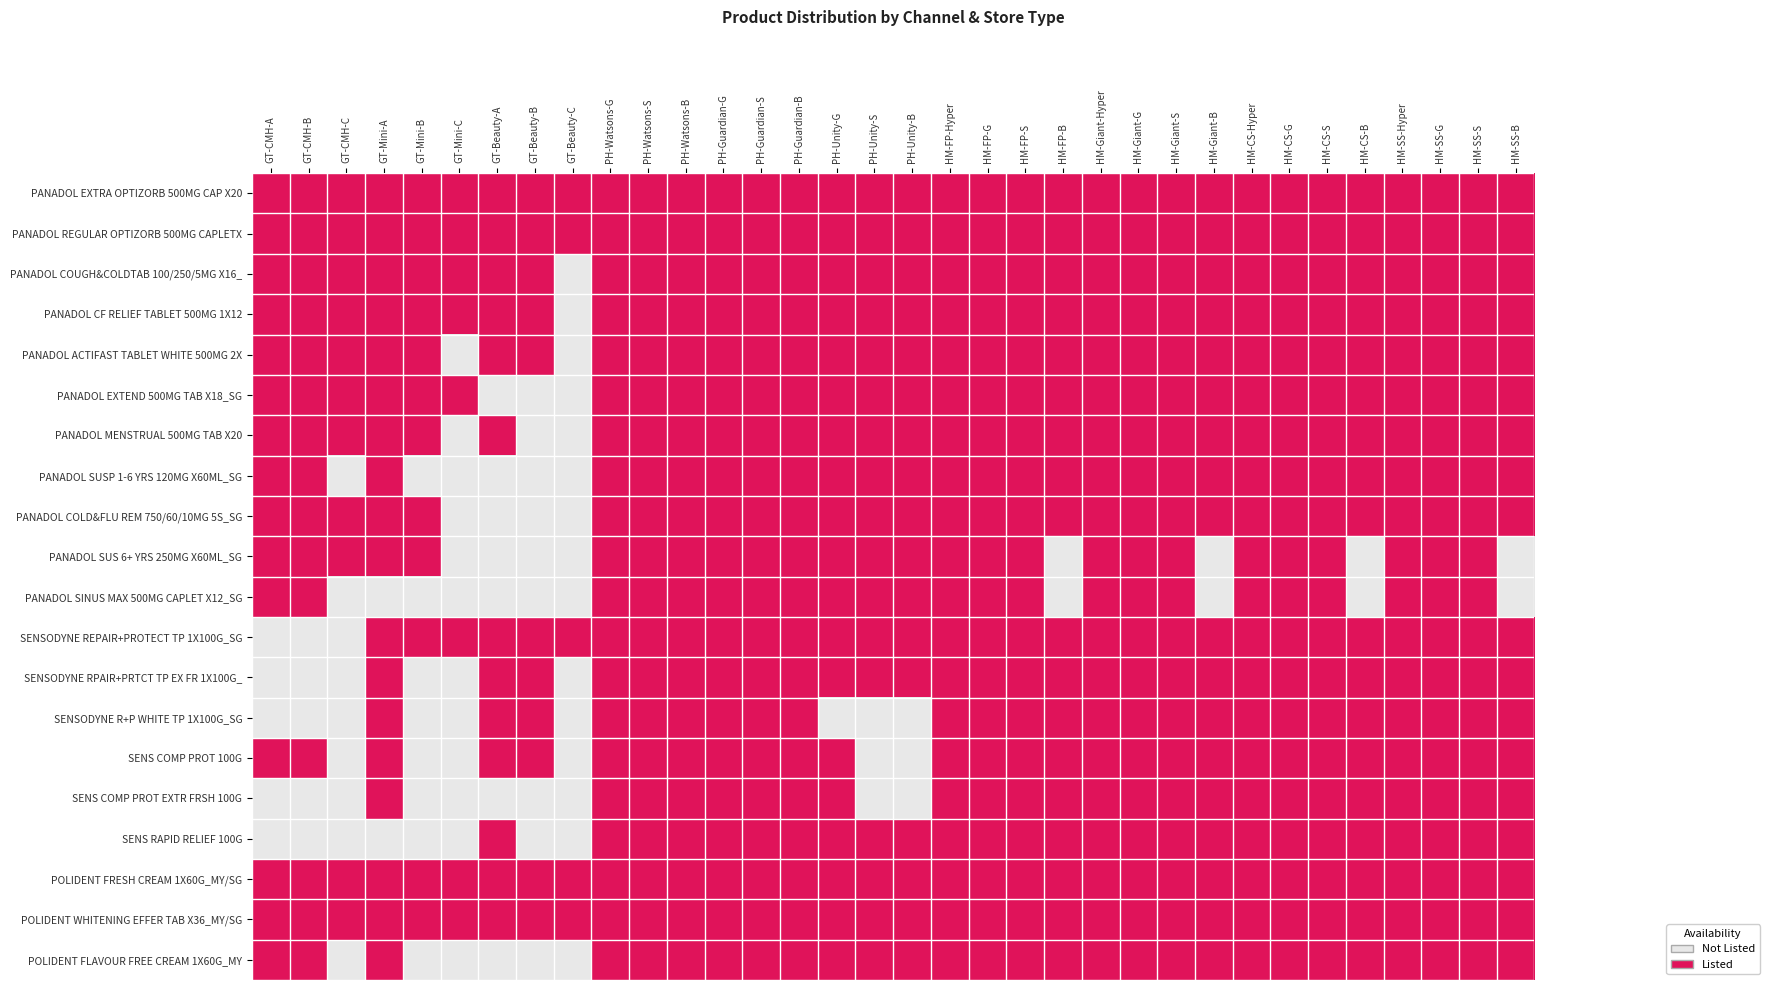

Reading right to left, extract all data points from this chart.

PANADOL EXTRA OPTIZORB 500MG CAP X20: HM-SS-B=1	HM-SS-S=1	HM-SS-G=1	HM-SS-Hyper=1	HM-CS-B=1	HM-CS-S=1	HM-CS-G=1	HM-CS-Hyper=1	HM-Giant-B=1	HM-Giant-S=1	HM-Giant-G=1	HM-Giant-Hyper=1	HM-FP-B=1	HM-FP-S=1	HM-FP-G=1	HM-FP-Hyper=1	PH-Unity-B=1	PH-Unity-S=1	PH-Unity-G=1	PH-Guardian-B=1	PH-Guardian-S=1	PH-Guardian-G=1	PH-Watsons-B=1	PH-Watsons-S=1	PH-Watsons-G=1	GT-Beauty-C=1	GT-Beauty-B=1	GT-Beauty-A=1	GT-Mini-C=1	GT-Mini-B=1	GT-Mini-A=1	GT-CMH-C=1	GT-CMH-B=1	GT-CMH-A=1
PANADOL REGULAR OPTIZORB 500MG CAPLETX: HM-SS-B=1	HM-SS-S=1	HM-SS-G=1	HM-SS-Hyper=1	HM-CS-B=1	HM-CS-S=1	HM-CS-G=1	HM-CS-Hyper=1	HM-Giant-B=1	HM-Giant-S=1	HM-Giant-G=1	HM-Giant-Hyper=1	HM-FP-B=1	HM-FP-S=1	HM-FP-G=1	HM-FP-Hyper=1	PH-Unity-B=1	PH-Unity-S=1	PH-Unity-G=1	PH-Guardian-B=1	PH-Guardian-S=1	PH-Guardian-G=1	PH-Watsons-B=1	PH-Watsons-S=1	PH-Watsons-G=1	GT-Beauty-C=1	GT-Beauty-B=1	GT-Beauty-A=1	GT-Mini-C=1	GT-Mini-B=1	GT-Mini-A=1	GT-CMH-C=1	GT-CMH-B=1	GT-CMH-A=1
PANADOL COUGH&COLDTAB 100/250/5MG X16_: HM-SS-B=1	HM-SS-S=1	HM-SS-G=1	HM-SS-Hyper=1	HM-CS-B=1	HM-CS-S=1	HM-CS-G=1	HM-CS-Hyper=1	HM-Giant-B=1	HM-Giant-S=1	HM-Giant-G=1	HM-Giant-Hyper=1	HM-FP-B=1	HM-FP-S=1	HM-FP-G=1	HM-FP-Hyper=1	PH-Unity-B=1	PH-Unity-S=1	PH-Unity-G=1	PH-Guardian-B=1	PH-Guardian-S=1	PH-Guardian-G=1	PH-Watsons-B=1	PH-Watsons-S=1	PH-Watsons-G=1	GT-Beauty-C=0	GT-Beauty-B=1	GT-Beauty-A=1	GT-Mini-C=1	GT-Mini-B=1	GT-Mini-A=1	GT-CMH-C=1	GT-CMH-B=1	GT-CMH-A=1
PANADOL CF RELIEF TABLET 500MG 1X12: HM-SS-B=1	HM-SS-S=1	HM-SS-G=1	HM-SS-Hyper=1	HM-CS-B=1	HM-CS-S=1	HM-CS-G=1	HM-CS-Hyper=1	HM-Giant-B=1	HM-Giant-S=1	HM-Giant-G=1	HM-Giant-Hyper=1	HM-FP-B=1	HM-FP-S=1	HM-FP-G=1	HM-FP-Hyper=1	PH-Unity-B=1	PH-Unity-S=1	PH-Unity-G=1	PH-Guardian-B=1	PH-Guardian-S=1	PH-Guardian-G=1	PH-Watsons-B=1	PH-Watsons-S=1	PH-Watsons-G=1	GT-Beauty-C=0	GT-Beauty-B=1	GT-Beauty-A=1	GT-Mini-C=1	GT-Mini-B=1	GT-Mini-A=1	GT-CMH-C=1	GT-CMH-B=1	GT-CMH-A=1
PANADOL ACTIFAST TABLET WHITE 500MG 2X: HM-SS-B=1	HM-SS-S=1	HM-SS-G=1	HM-SS-Hyper=1	HM-CS-B=1	HM-CS-S=1	HM-CS-G=1	HM-CS-Hyper=1	HM-Giant-B=1	HM-Giant-S=1	HM-Giant-G=1	HM-Giant-Hyper=1	HM-FP-B=1	HM-FP-S=1	HM-FP-G=1	HM-FP-Hyper=1	PH-Unity-B=1	PH-Unity-S=1	PH-Unity-G=1	PH-Guardian-B=1	PH-Guardian-S=1	PH-Guardian-G=1	PH-Watsons-B=1	PH-Watsons-S=1	PH-Watsons-G=1	GT-Beauty-C=0	GT-Beauty-B=1	GT-Beauty-A=1	GT-Mini-C=0	GT-Mini-B=1	GT-Mini-A=1	GT-CMH-C=1	GT-CMH-B=1	GT-CMH-A=1
PANADOL EXTEND 500MG TAB X18_SG: HM-SS-B=1	HM-SS-S=1	HM-SS-G=1	HM-SS-Hyper=1	HM-CS-B=1	HM-CS-S=1	HM-CS-G=1	HM-CS-Hyper=1	HM-Giant-B=1	HM-Giant-S=1	HM-Giant-G=1	HM-Giant-Hyper=1	HM-FP-B=1	HM-FP-S=1	HM-FP-G=1	HM-FP-Hyper=1	PH-Unity-B=1	PH-Unity-S=1	PH-Unity-G=1	PH-Guardian-B=1	PH-Guardian-S=1	PH-Guardian-G=1	PH-Watsons-B=1	PH-Watsons-S=1	PH-Watsons-G=1	GT-Beauty-C=0	GT-Beauty-B=0	GT-Beauty-A=0	GT-Mini-C=1	GT-Mini-B=1	GT-Mini-A=1	GT-CMH-C=1	GT-CMH-B=1	GT-CMH-A=1
PANADOL MENSTRUAL 500MG TAB X20: HM-SS-B=1	HM-SS-S=1	HM-SS-G=1	HM-SS-Hyper=1	HM-CS-B=1	HM-CS-S=1	HM-CS-G=1	HM-CS-Hyper=1	HM-Giant-B=1	HM-Giant-S=1	HM-Giant-G=1	HM-Giant-Hyper=1	HM-FP-B=1	HM-FP-S=1	HM-FP-G=1	HM-FP-Hyper=1	PH-Unity-B=1	PH-Unity-S=1	PH-Unity-G=1	PH-Guardian-B=1	PH-Guardian-S=1	PH-Guardian-G=1	PH-Watsons-B=1	PH-Watsons-S=1	PH-Watsons-G=1	GT-Beauty-C=0	GT-Beauty-B=0	GT-Beauty-A=1	GT-Mini-C=0	GT-Mini-B=1	GT-Mini-A=1	GT-CMH-C=1	GT-CMH-B=1	GT-CMH-A=1
PANADOL SUSP 1-6 YRS 120MG X60ML_SG: HM-SS-B=1	HM-SS-S=1	HM-SS-G=1	HM-SS-Hyper=1	HM-CS-B=1	HM-CS-S=1	HM-CS-G=1	HM-CS-Hyper=1	HM-Giant-B=1	HM-Giant-S=1	HM-Giant-G=1	HM-Giant-Hyper=1	HM-FP-B=1	HM-FP-S=1	HM-FP-G=1	HM-FP-Hyper=1	PH-Unity-B=1	PH-Unity-S=1	PH-Unity-G=1	PH-Guardian-B=1	PH-Guardian-S=1	PH-Guardian-G=1	PH-Watsons-B=1	PH-Watsons-S=1	PH-Watsons-G=1	GT-Beauty-C=0	GT-Beauty-B=0	GT-Beauty-A=0	GT-Mini-C=0	GT-Mini-B=0	GT-Mini-A=1	GT-CMH-C=0	GT-CMH-B=1	GT-CMH-A=1
PANADOL COLD&FLU REM 750/60/10MG 5S_SG: HM-SS-B=1	HM-SS-S=1	HM-SS-G=1	HM-SS-Hyper=1	HM-CS-B=1	HM-CS-S=1	HM-CS-G=1	HM-CS-Hyper=1	HM-Giant-B=1	HM-Giant-S=1	HM-Giant-G=1	HM-Giant-Hyper=1	HM-FP-B=1	HM-FP-S=1	HM-FP-G=1	HM-FP-Hyper=1	PH-Unity-B=1	PH-Unity-S=1	PH-Unity-G=1	PH-Guardian-B=1	PH-Guardian-S=1	PH-Guardian-G=1	PH-Watsons-B=1	PH-Watsons-S=1	PH-Watsons-G=1	GT-Beauty-C=0	GT-Beauty-B=0	GT-Beauty-A=0	GT-Mini-C=0	GT-Mini-B=1	GT-Mini-A=1	GT-CMH-C=1	GT-CMH-B=1	GT-CMH-A=1
PANADOL SUS 6+ YRS 250MG X60ML_SG: HM-SS-B=0	HM-SS-S=1	HM-SS-G=1	HM-SS-Hyper=1	HM-CS-B=0	HM-CS-S=1	HM-CS-G=1	HM-CS-Hyper=1	HM-Giant-B=0	HM-Giant-S=1	HM-Giant-G=1	HM-Giant-Hyper=1	HM-FP-B=0	HM-FP-S=1	HM-FP-G=1	HM-FP-Hyper=1	PH-Unity-B=1	PH-Unity-S=1	PH-Unity-G=1	PH-Guardian-B=1	PH-Guardian-S=1	PH-Guardian-G=1	PH-Watsons-B=1	PH-Watsons-S=1	PH-Watsons-G=1	GT-Beauty-C=0	GT-Beauty-B=0	GT-Beauty-A=0	GT-Mini-C=0	GT-Mini-B=1	GT-Mini-A=1	GT-CMH-C=1	GT-CMH-B=1	GT-CMH-A=1
PANADOL SINUS MAX 500MG CAPLET X12_SG: HM-SS-B=0	HM-SS-S=1	HM-SS-G=1	HM-SS-Hyper=1	HM-CS-B=0	HM-CS-S=1	HM-CS-G=1	HM-CS-Hyper=1	HM-Giant-B=0	HM-Giant-S=1	HM-Giant-G=1	HM-Giant-Hyper=1	HM-FP-B=0	HM-FP-S=1	HM-FP-G=1	HM-FP-Hyper=1	PH-Unity-B=1	PH-Unity-S=1	PH-Unity-G=1	PH-Guardian-B=1	PH-Guardian-S=1	PH-Guardian-G=1	PH-Watsons-B=1	PH-Watsons-S=1	PH-Watsons-G=1	GT-Beauty-C=0	GT-Beauty-B=0	GT-Beauty-A=0	GT-Mini-C=0	GT-Mini-B=0	GT-Mini-A=0	GT-CMH-C=0	GT-CMH-B=1	GT-CMH-A=1
SENSODYNE REPAIR+PROTECT TP 1X100G_SG: HM-SS-B=1	HM-SS-S=1	HM-SS-G=1	HM-SS-Hyper=1	HM-CS-B=1	HM-CS-S=1	HM-CS-G=1	HM-CS-Hyper=1	HM-Giant-B=1	HM-Giant-S=1	HM-Giant-G=1	HM-Giant-Hyper=1	HM-FP-B=1	HM-FP-S=1	HM-FP-G=1	HM-FP-Hyper=1	PH-Unity-B=1	PH-Unity-S=1	PH-Unity-G=1	PH-Guardian-B=1	PH-Guardian-S=1	PH-Guardian-G=1	PH-Watsons-B=1	PH-Watsons-S=1	PH-Watsons-G=1	GT-Beauty-C=1	GT-Beauty-B=1	GT-Beauty-A=1	GT-Mini-C=1	GT-Mini-B=1	GT-Mini-A=1	GT-CMH-C=0	GT-CMH-B=0	GT-CMH-A=0
SENSODYNE RPAIR+PRTCT TP EX FR 1X100G_: HM-SS-B=1	HM-SS-S=1	HM-SS-G=1	HM-SS-Hyper=1	HM-CS-B=1	HM-CS-S=1	HM-CS-G=1	HM-CS-Hyper=1	HM-Giant-B=1	HM-Giant-S=1	HM-Giant-G=1	HM-Giant-Hyper=1	HM-FP-B=1	HM-FP-S=1	HM-FP-G=1	HM-FP-Hyper=1	PH-Unity-B=1	PH-Unity-S=1	PH-Unity-G=1	PH-Guardian-B=1	PH-Guardian-S=1	PH-Guardian-G=1	PH-Watsons-B=1	PH-Watsons-S=1	PH-Watsons-G=1	GT-Beauty-C=0	GT-Beauty-B=1	GT-Beauty-A=1	GT-Mini-C=0	GT-Mini-B=0	GT-Mini-A=1	GT-CMH-C=0	GT-CMH-B=0	GT-CMH-A=0
SENSODYNE R+P WHITE TP 1X100G_SG: HM-SS-B=1	HM-SS-S=1	HM-SS-G=1	HM-SS-Hyper=1	HM-CS-B=1	HM-CS-S=1	HM-CS-G=1	HM-CS-Hyper=1	HM-Giant-B=1	HM-Giant-S=1	HM-Giant-G=1	HM-Giant-Hyper=1	HM-FP-B=1	HM-FP-S=1	HM-FP-G=1	HM-FP-Hyper=1	PH-Unity-B=0	PH-Unity-S=0	PH-Unity-G=0	PH-Guardian-B=1	PH-Guardian-S=1	PH-Guardian-G=1	PH-Watsons-B=1	PH-Watsons-S=1	PH-Watsons-G=1	GT-Beauty-C=0	GT-Beauty-B=1	GT-Beauty-A=1	GT-Mini-C=0	GT-Mini-B=0	GT-Mini-A=1	GT-CMH-C=0	GT-CMH-B=0	GT-CMH-A=0
SENS COMP PROT 100G: HM-SS-B=1	HM-SS-S=1	HM-SS-G=1	HM-SS-Hyper=1	HM-CS-B=1	HM-CS-S=1	HM-CS-G=1	HM-CS-Hyper=1	HM-Giant-B=1	HM-Giant-S=1	HM-Giant-G=1	HM-Giant-Hyper=1	HM-FP-B=1	HM-FP-S=1	HM-FP-G=1	HM-FP-Hyper=1	PH-Unity-B=0	PH-Unity-S=0	PH-Unity-G=1	PH-Guardian-B=1	PH-Guardian-S=1	PH-Guardian-G=1	PH-Watsons-B=1	PH-Watsons-S=1	PH-Watsons-G=1	GT-Beauty-C=0	GT-Beauty-B=1	GT-Beauty-A=1	GT-Mini-C=0	GT-Mini-B=0	GT-Mini-A=1	GT-CMH-C=0	GT-CMH-B=1	GT-CMH-A=1
SENS COMP PROT EXTR FRSH 100G: HM-SS-B=1	HM-SS-S=1	HM-SS-G=1	HM-SS-Hyper=1	HM-CS-B=1	HM-CS-S=1	HM-CS-G=1	HM-CS-Hyper=1	HM-Giant-B=1	HM-Giant-S=1	HM-Giant-G=1	HM-Giant-Hyper=1	HM-FP-B=1	HM-FP-S=1	HM-FP-G=1	HM-FP-Hyper=1	PH-Unity-B=0	PH-Unity-S=0	PH-Unity-G=1	PH-Guardian-B=1	PH-Guardian-S=1	PH-Guardian-G=1	PH-Watsons-B=1	PH-Watsons-S=1	PH-Watsons-G=1	GT-Beauty-C=0	GT-Beauty-B=0	GT-Beauty-A=0	GT-Mini-C=0	GT-Mini-B=0	GT-Mini-A=1	GT-CMH-C=0	GT-CMH-B=0	GT-CMH-A=0
SENS RAPID RELIEF 100G: HM-SS-B=1	HM-SS-S=1	HM-SS-G=1	HM-SS-Hyper=1	HM-CS-B=1	HM-CS-S=1	HM-CS-G=1	HM-CS-Hyper=1	HM-Giant-B=1	HM-Giant-S=1	HM-Giant-G=1	HM-Giant-Hyper=1	HM-FP-B=1	HM-FP-S=1	HM-FP-G=1	HM-FP-Hyper=1	PH-Unity-B=1	PH-Unity-S=1	PH-Unity-G=1	PH-Guardian-B=1	PH-Guardian-S=1	PH-Guardian-G=1	PH-Watsons-B=1	PH-Watsons-S=1	PH-Watsons-G=1	GT-Beauty-C=0	GT-Beauty-B=0	GT-Beauty-A=1	GT-Mini-C=0	GT-Mini-B=0	GT-Mini-A=0	GT-CMH-C=0	GT-CMH-B=0	GT-CMH-A=0
POLIDENT FRESH CREAM 1X60G_MY/SG: HM-SS-B=1	HM-SS-S=1	HM-SS-G=1	HM-SS-Hyper=1	HM-CS-B=1	HM-CS-S=1	HM-CS-G=1	HM-CS-Hyper=1	HM-Giant-B=1	HM-Giant-S=1	HM-Giant-G=1	HM-Giant-Hyper=1	HM-FP-B=1	HM-FP-S=1	HM-FP-G=1	HM-FP-Hyper=1	PH-Unity-B=1	PH-Unity-S=1	PH-Unity-G=1	PH-Guardian-B=1	PH-Guardian-S=1	PH-Guardian-G=1	PH-Watsons-B=1	PH-Watsons-S=1	PH-Watsons-G=1	GT-Beauty-C=1	GT-Beauty-B=1	GT-Beauty-A=1	GT-Mini-C=1	GT-Mini-B=1	GT-Mini-A=1	GT-CMH-C=1	GT-CMH-B=1	GT-CMH-A=1
POLIDENT WHITENING EFFER TAB X36_MY/SG: HM-SS-B=1	HM-SS-S=1	HM-SS-G=1	HM-SS-Hyper=1	HM-CS-B=1	HM-CS-S=1	HM-CS-G=1	HM-CS-Hyper=1	HM-Giant-B=1	HM-Giant-S=1	HM-Giant-G=1	HM-Giant-Hyper=1	HM-FP-B=1	HM-FP-S=1	HM-FP-G=1	HM-FP-Hyper=1	PH-Unity-B=1	PH-Unity-S=1	PH-Unity-G=1	PH-Guardian-B=1	PH-Guardian-S=1	PH-Guardian-G=1	PH-Watsons-B=1	PH-Watsons-S=1	PH-Watsons-G=1	GT-Beauty-C=1	GT-Beauty-B=1	GT-Beauty-A=1	GT-Mini-C=1	GT-Mini-B=1	GT-Mini-A=1	GT-CMH-C=1	GT-CMH-B=1	GT-CMH-A=1
POLIDENT FLAVOUR FREE CREAM 1X60G_MY: HM-SS-B=1	HM-SS-S=1	HM-SS-G=1	HM-SS-Hyper=1	HM-CS-B=1	HM-CS-S=1	HM-CS-G=1	HM-CS-Hyper=1	HM-Giant-B=1	HM-Giant-S=1	HM-Giant-G=1	HM-Giant-Hyper=1	HM-FP-B=1	HM-FP-S=1	HM-FP-G=1	HM-FP-Hyper=1	PH-Unity-B=1	PH-Unity-S=1	PH-Unity-G=1	PH-Guardian-B=1	PH-Guardian-S=1	PH-Guardian-G=1	PH-Watsons-B=1	PH-Watsons-S=1	PH-Watsons-G=1	GT-Beauty-C=0	GT-Beauty-B=0	GT-Beauty-A=0	GT-Mini-C=0	GT-Mini-B=0	GT-Mini-A=1	GT-CMH-C=0	GT-CMH-B=1	GT-CMH-A=1